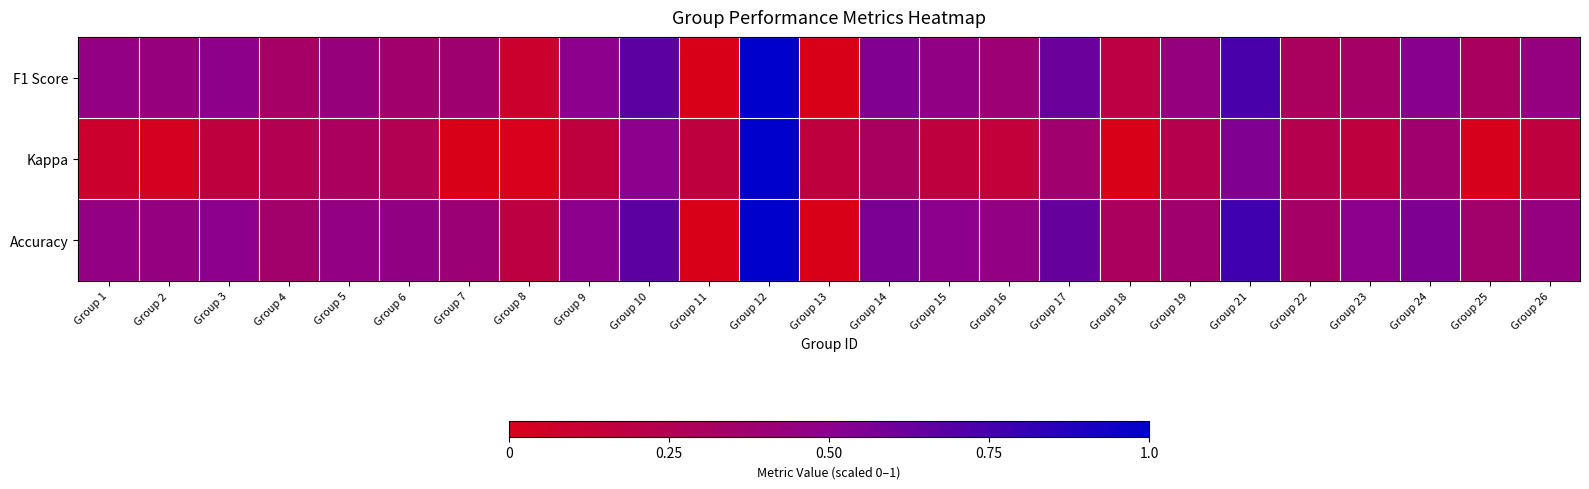

Rank the series at Group 4 from lowest to highest value.

Kappa, F1 Score, Accuracy